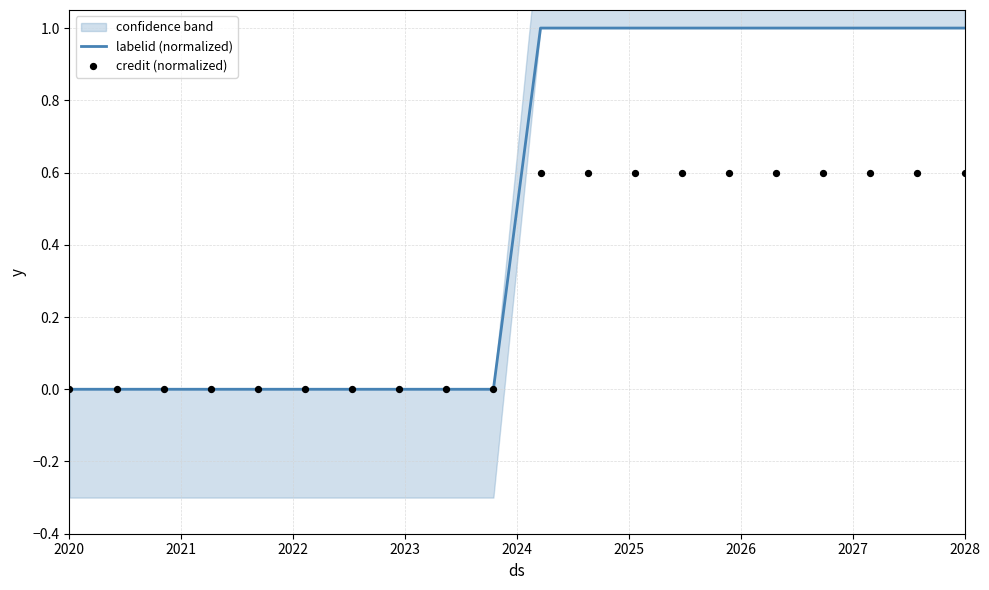

Which series has the largest Y range (max minus min)?

labelid (normalized)